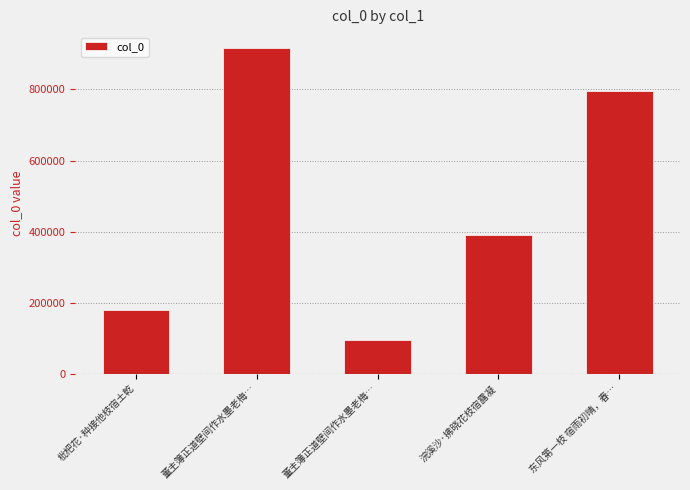

Reading left to right, list all the values displayed in this chart.

177636	915788	94338	389511	794857